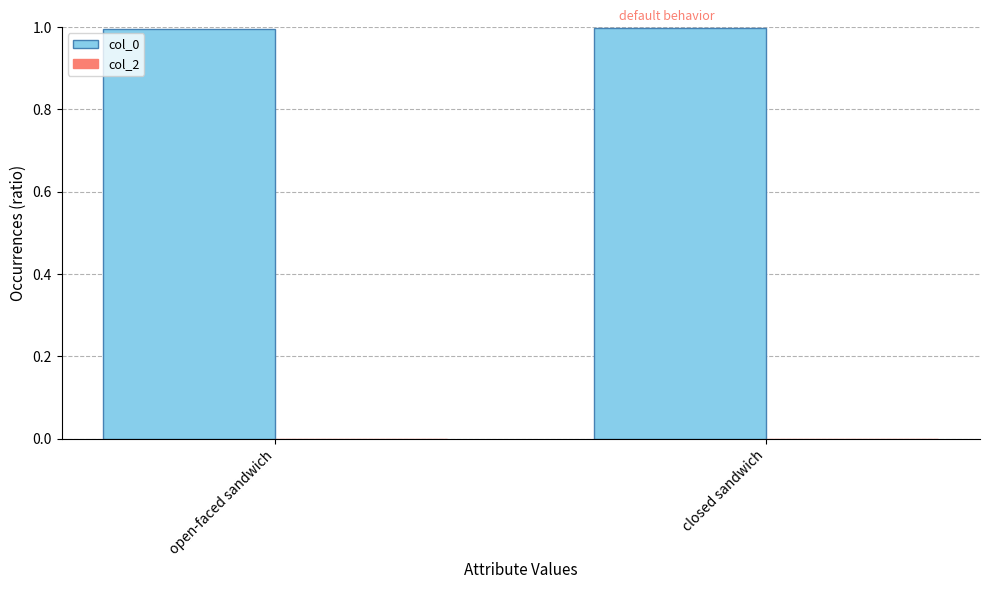

What is the approximate value at open-faced sandwich?

1.0